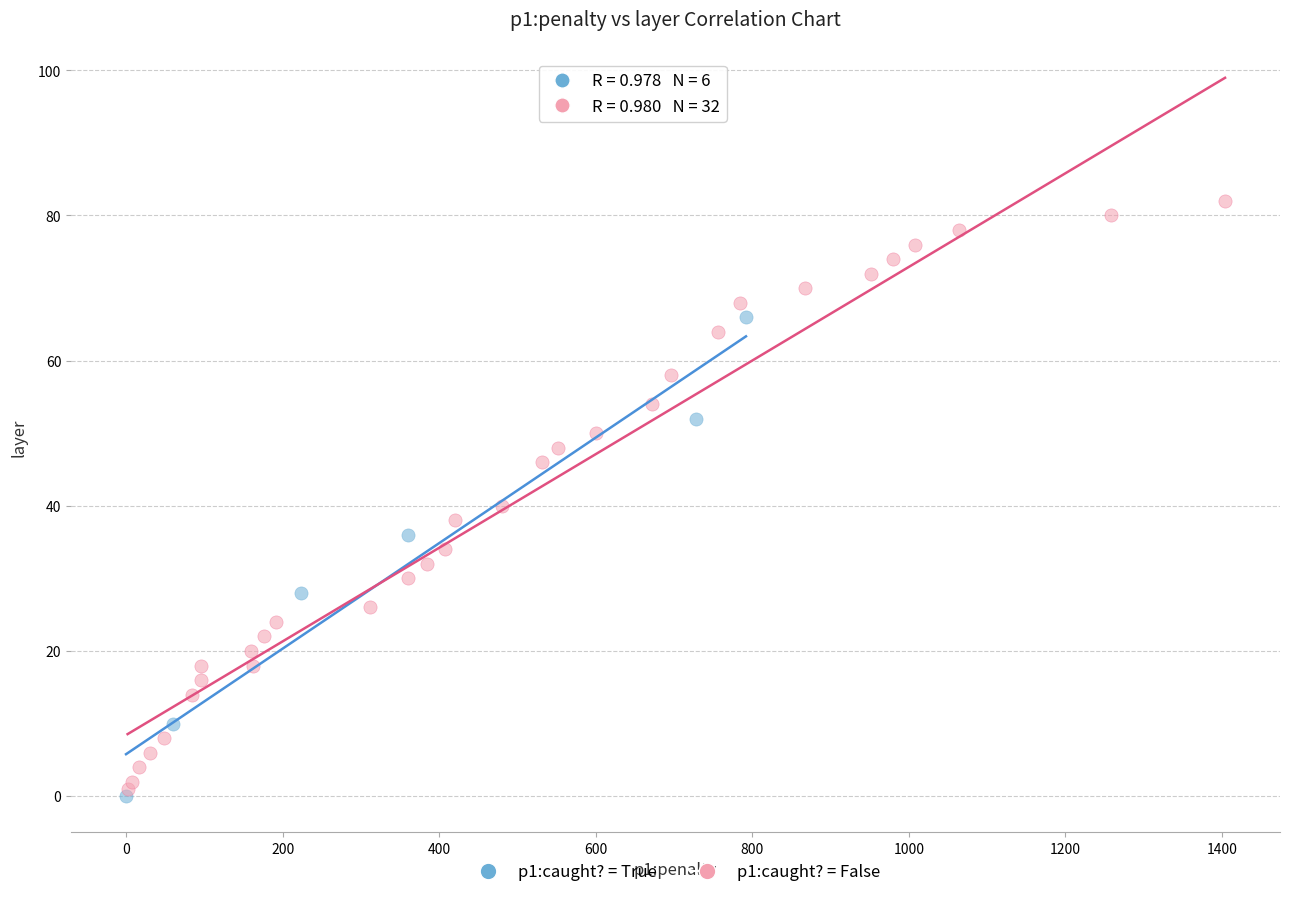

Which series has the largest Y range (max minus min)?

p1:caught? = False